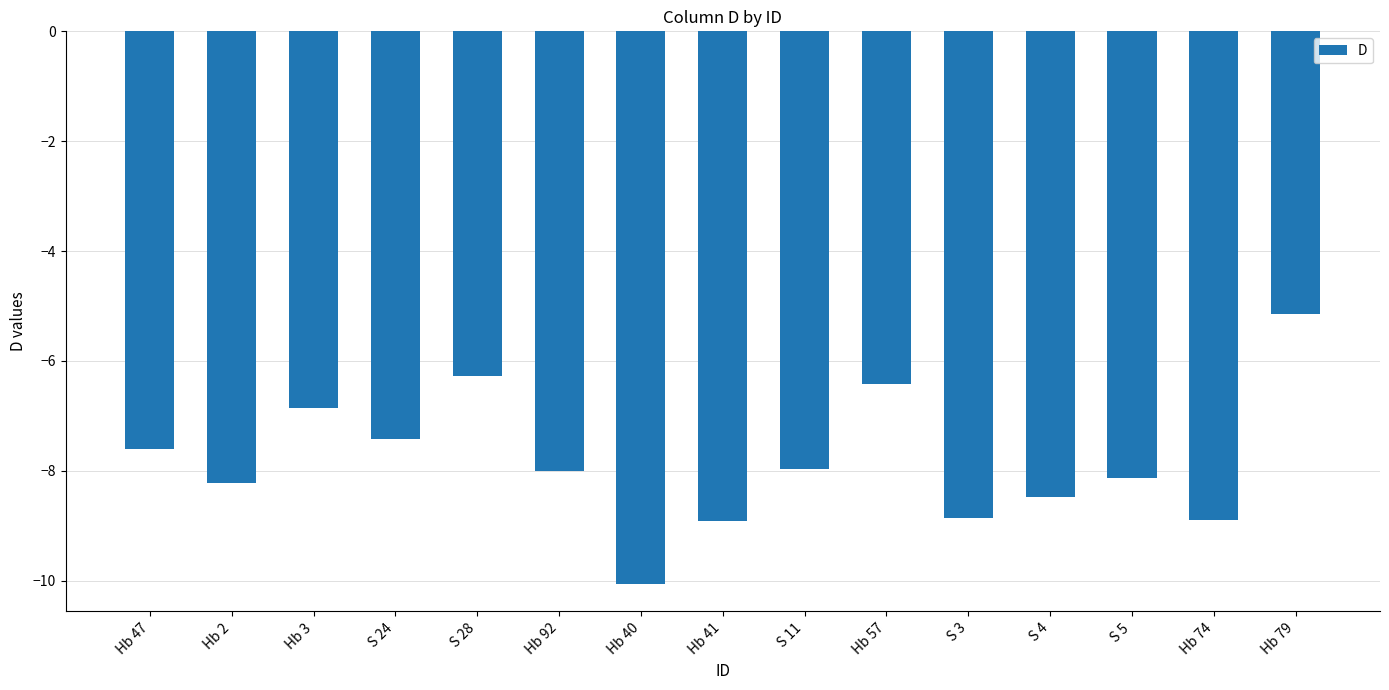

Is it true that the value at Hb 47 is -4.3?

False